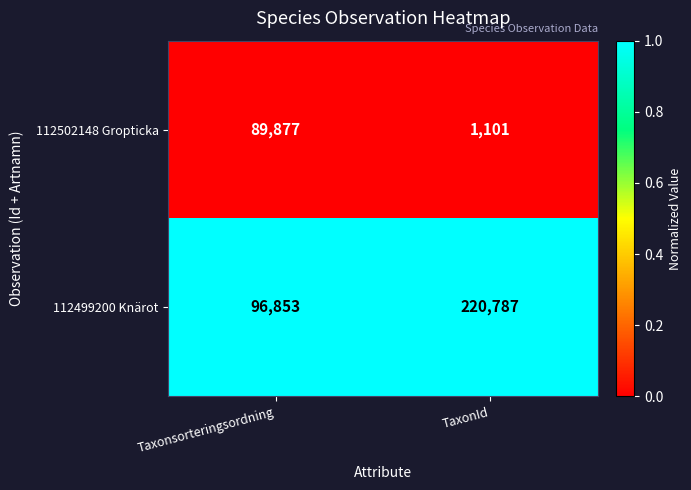

At which category is the sum across all series the highest?

TaxonId